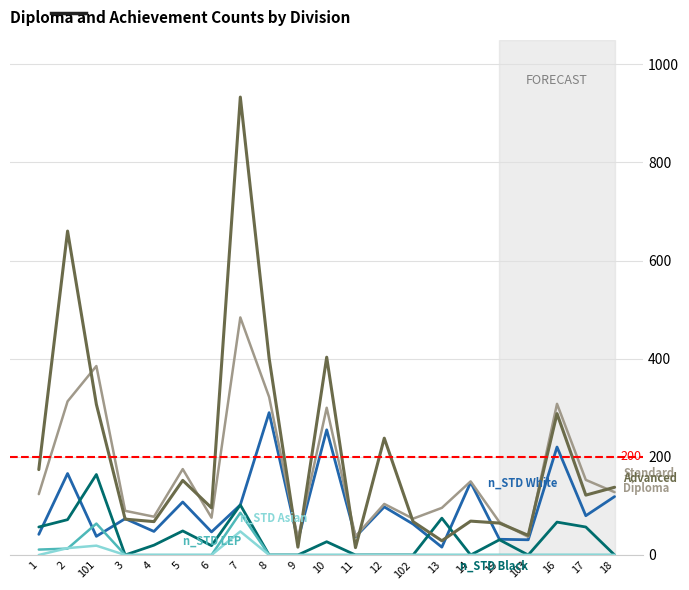

True or false: n_STD Asian has a value of -16 at 14.

False